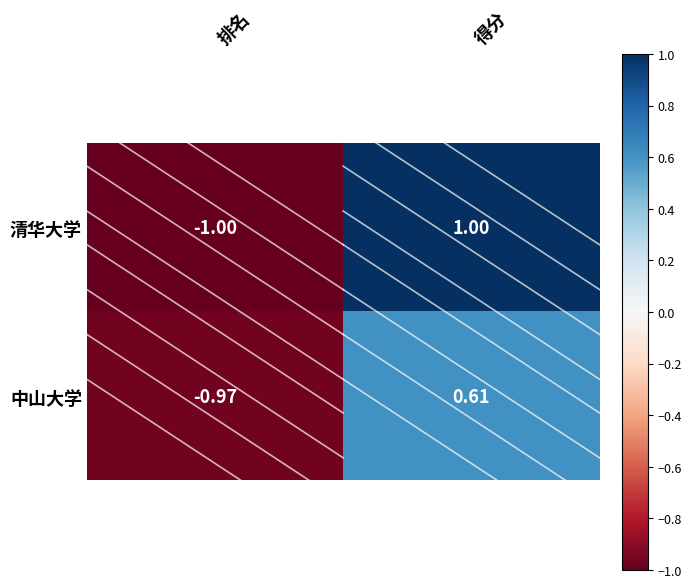

Which series has the largest total across all categories?

清华大学